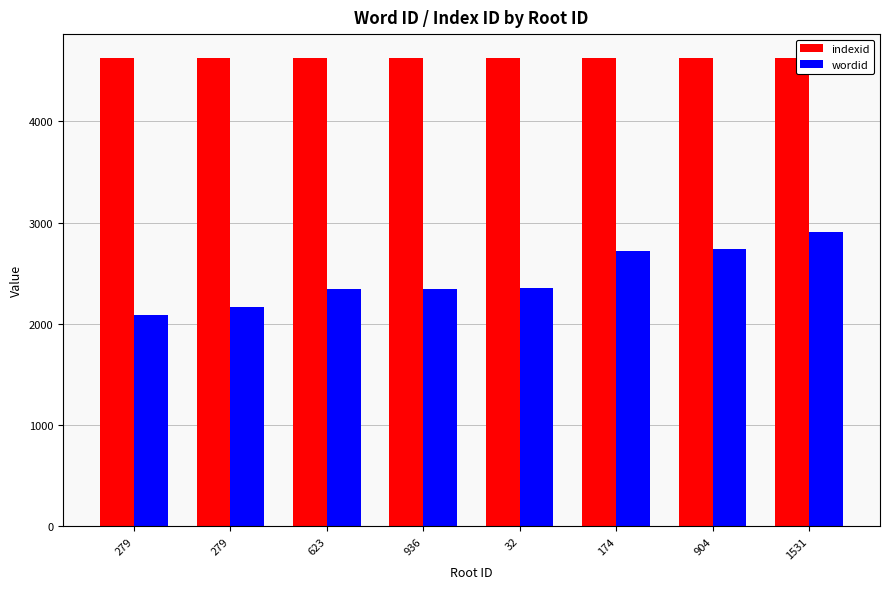

True or false: indexid has a value of 7745 at 32.

False